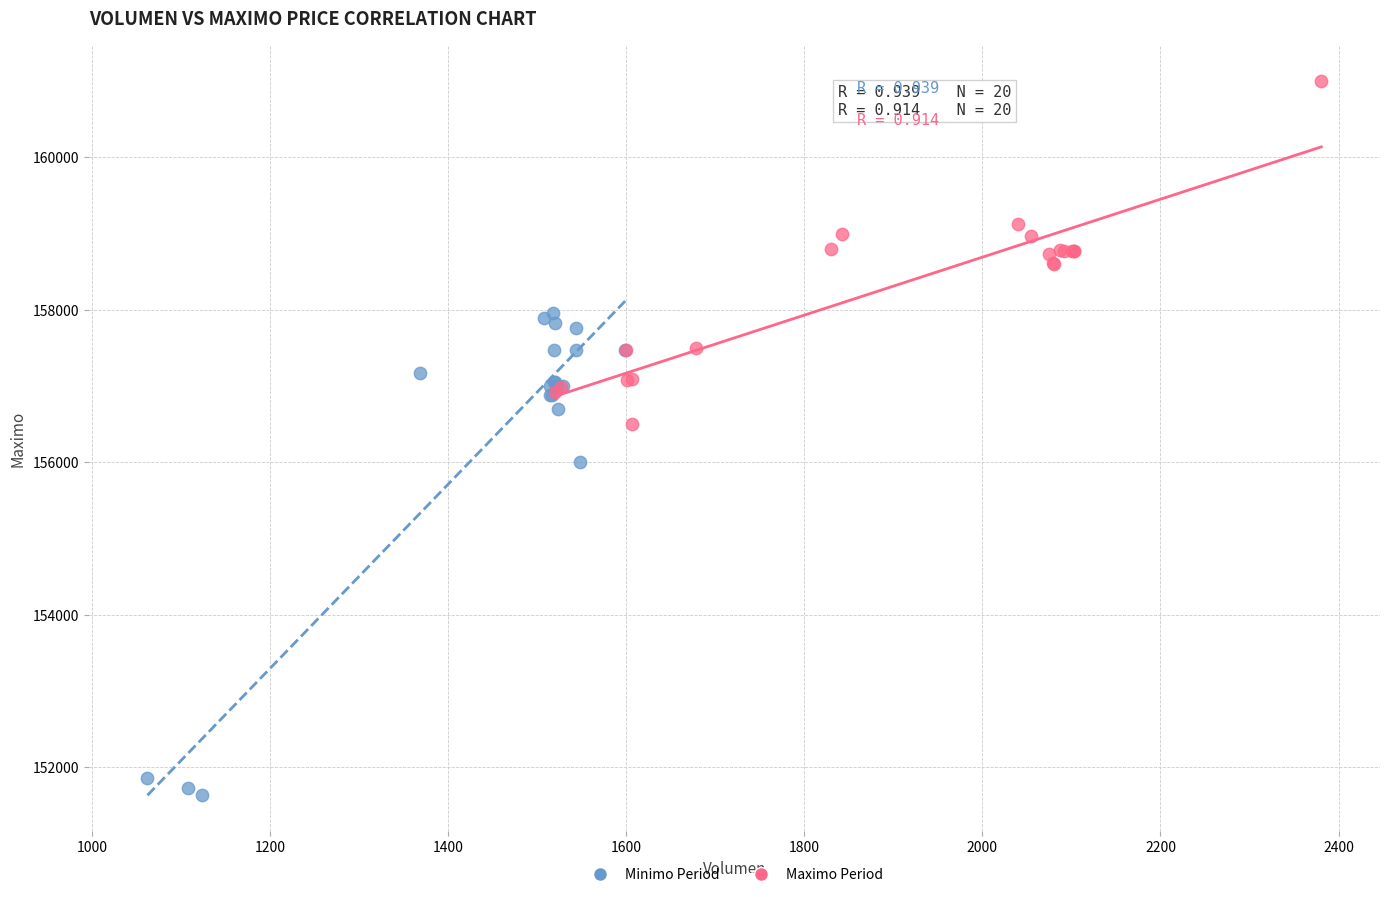

Which series has the widest spread of Y values?

Minimo Period